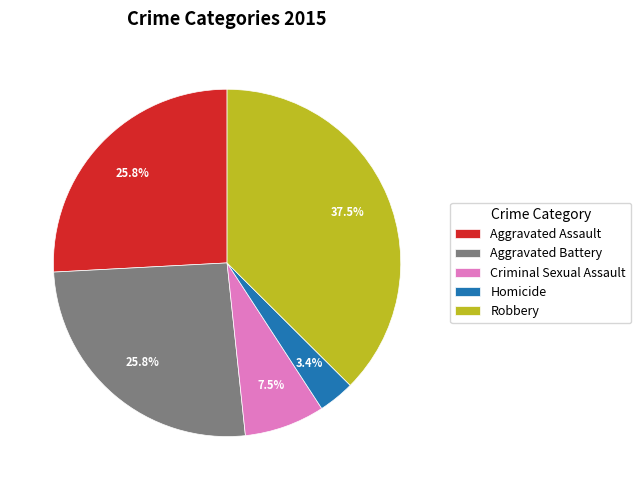

Combined, do Criminal Sexual Assault and Aggravated Assault account for over 50%?

No